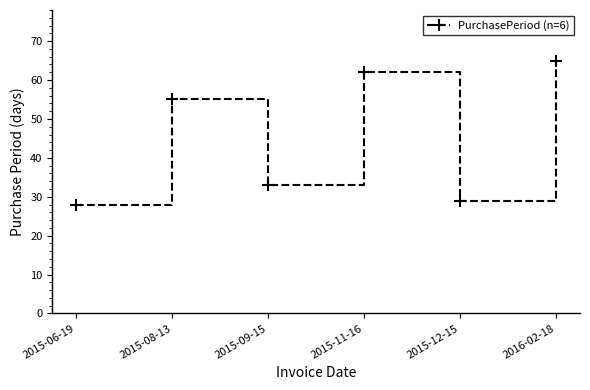

What is the ratio of the value at 2015-09-15 to the value at 2015-12-15?

1.1